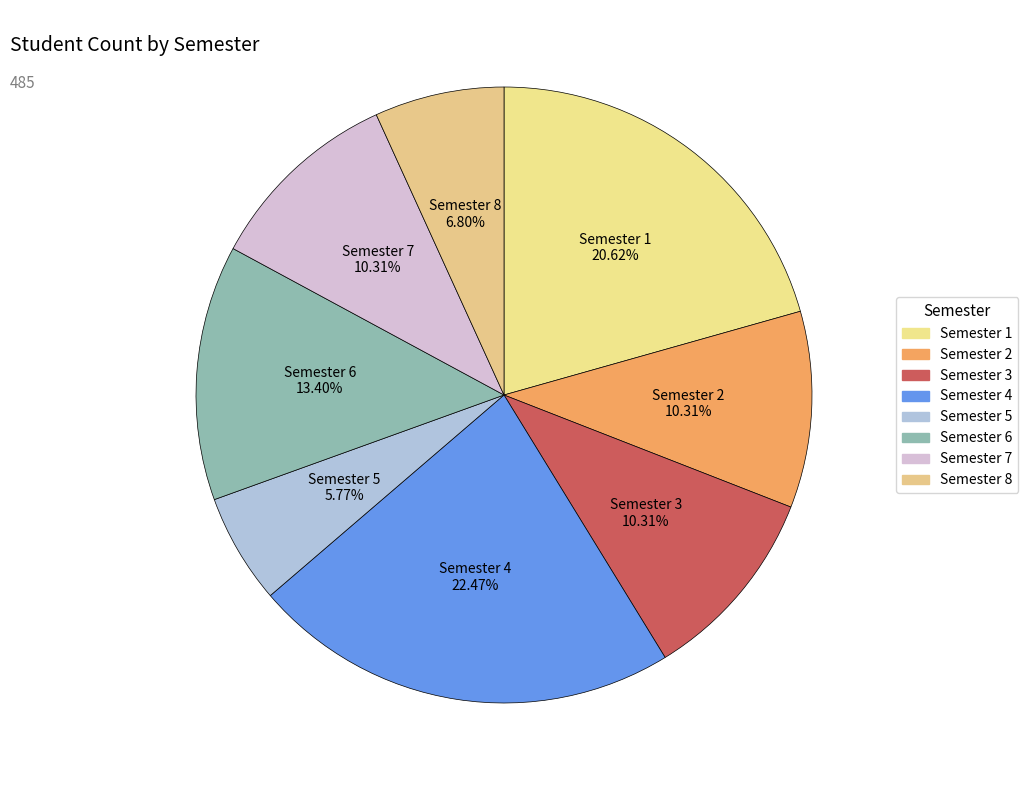

Count the number of slices in the pie.

8